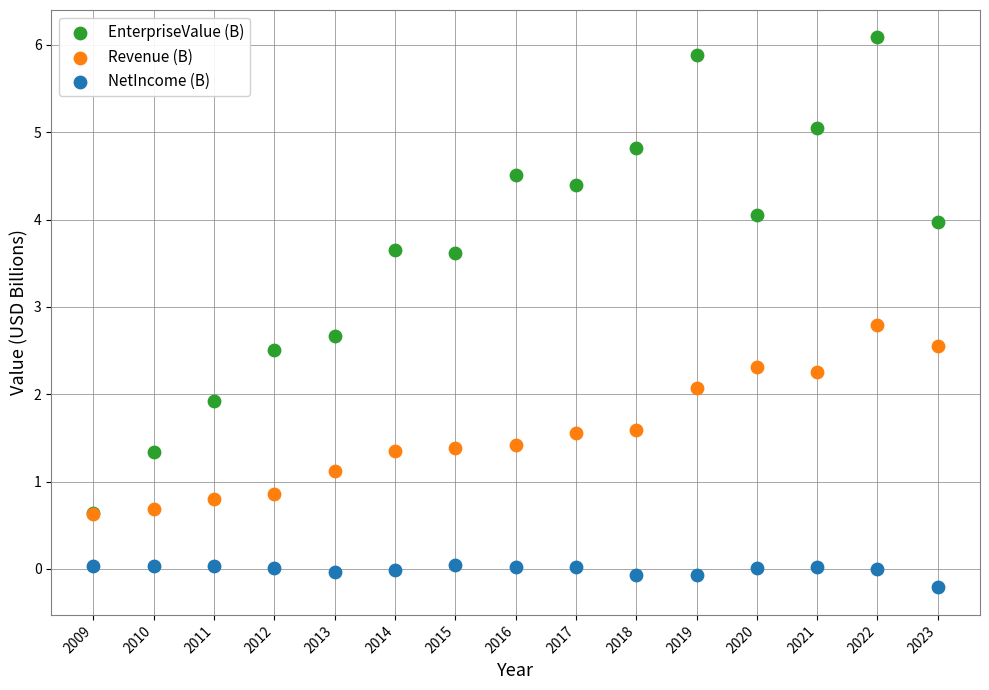

What are all the series names shown in the legend?

EnterpriseValue (B), Revenue (B), NetIncome (B)